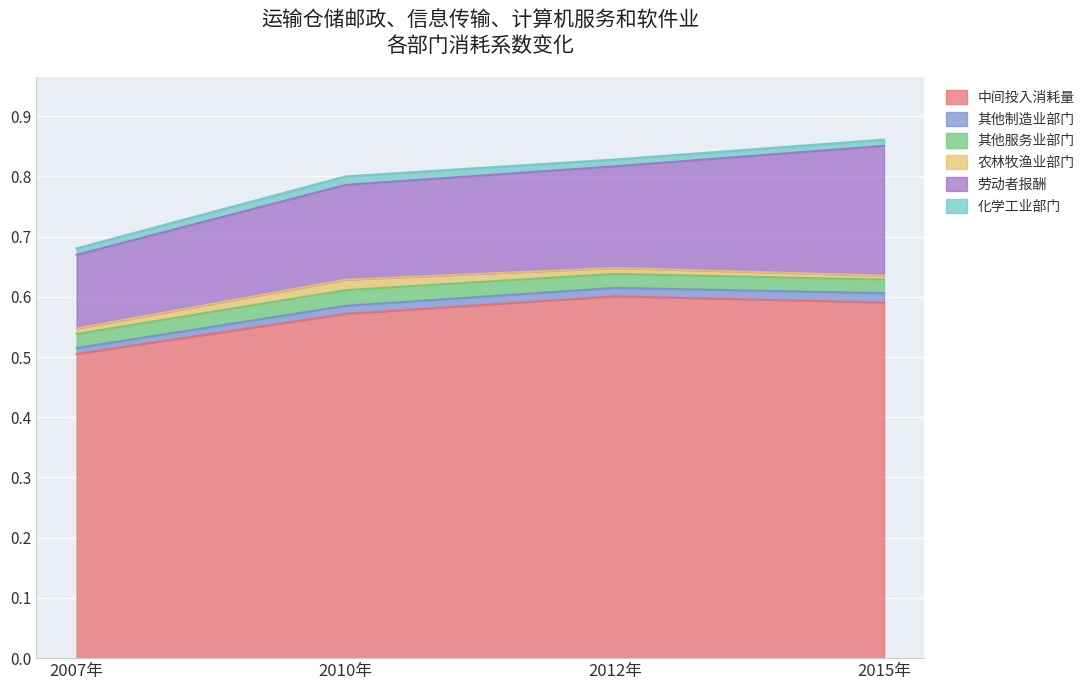

Reading left to right, extract all data points from this chart.

中间投入消耗量: 2007年=0.5	2010年=0.6	2012年=0.6	2015年=0.6
其他制造业部门: 2007年=0.0	2010年=0.0	2012年=0.0	2015年=0.0
其他服务业部门: 2007年=0.0	2010年=0.0	2012年=0.0	2015年=0.0
农林牧渔业部门: 2007年=0.0	2010年=0.0	2012年=0.0	2015年=0.0
劳动者报酬: 2007年=0.1	2010年=0.2	2012年=0.2	2015年=0.2
化学工业部门: 2007年=0.0	2010年=0.0	2012年=0.0	2015年=0.0